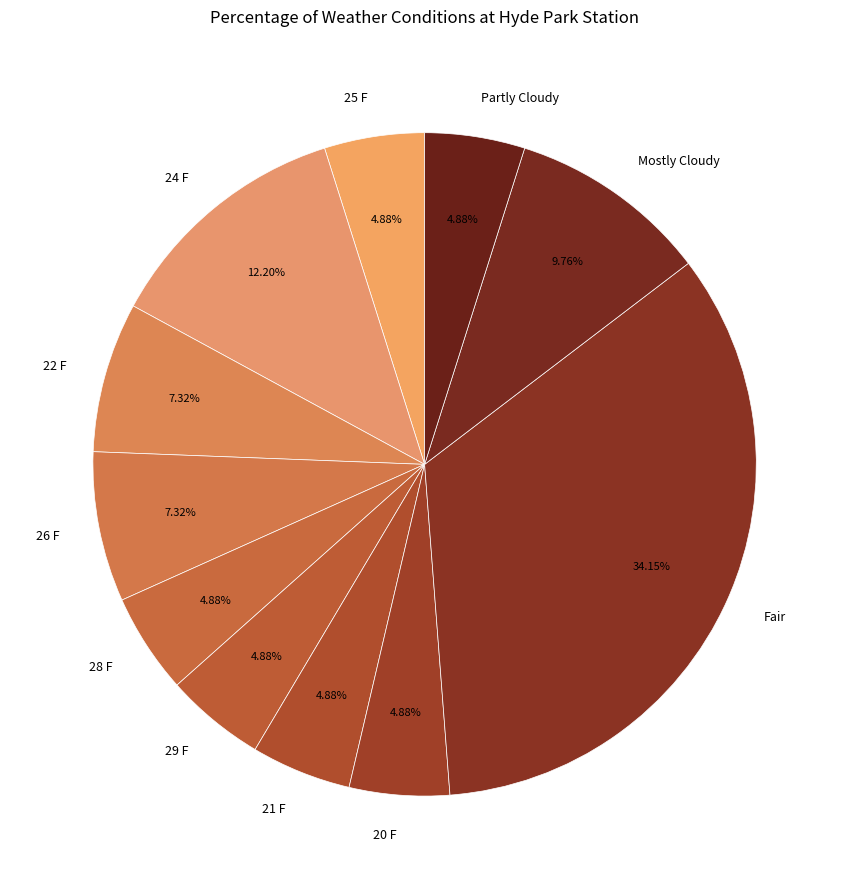

To the nearest percent, what percentage of the pie is 25 F?

5%